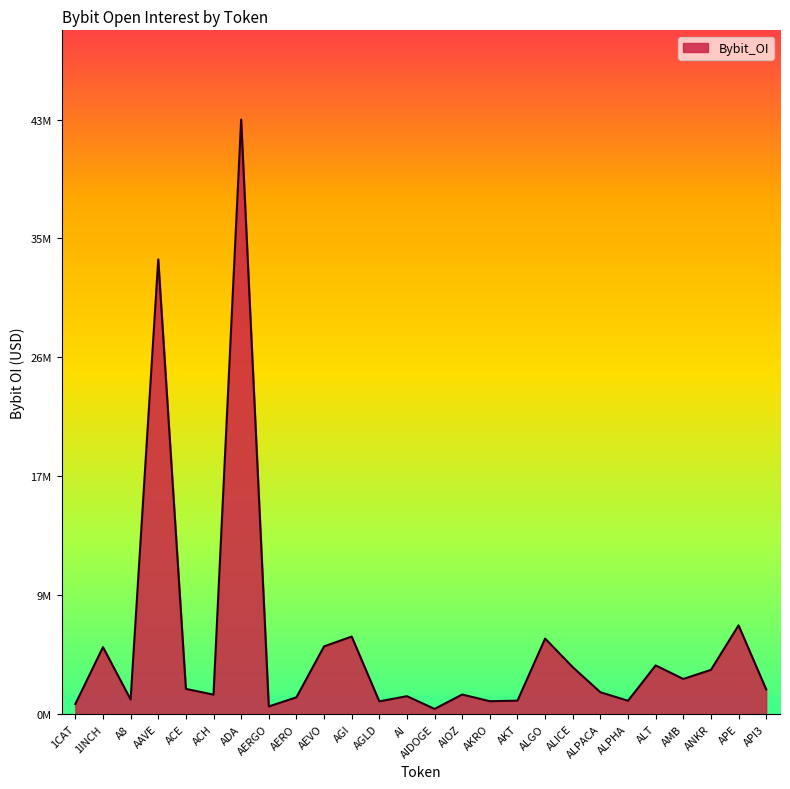

What is the minimum value shown in the chart?

384400